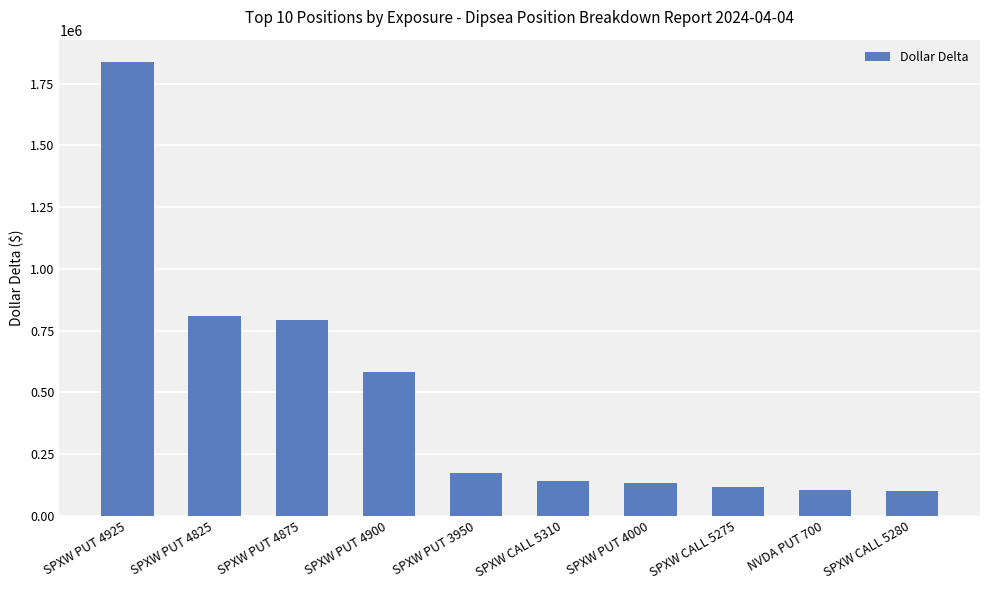

What is the label of the 9th bar from the right?

SPXW PUT 4825